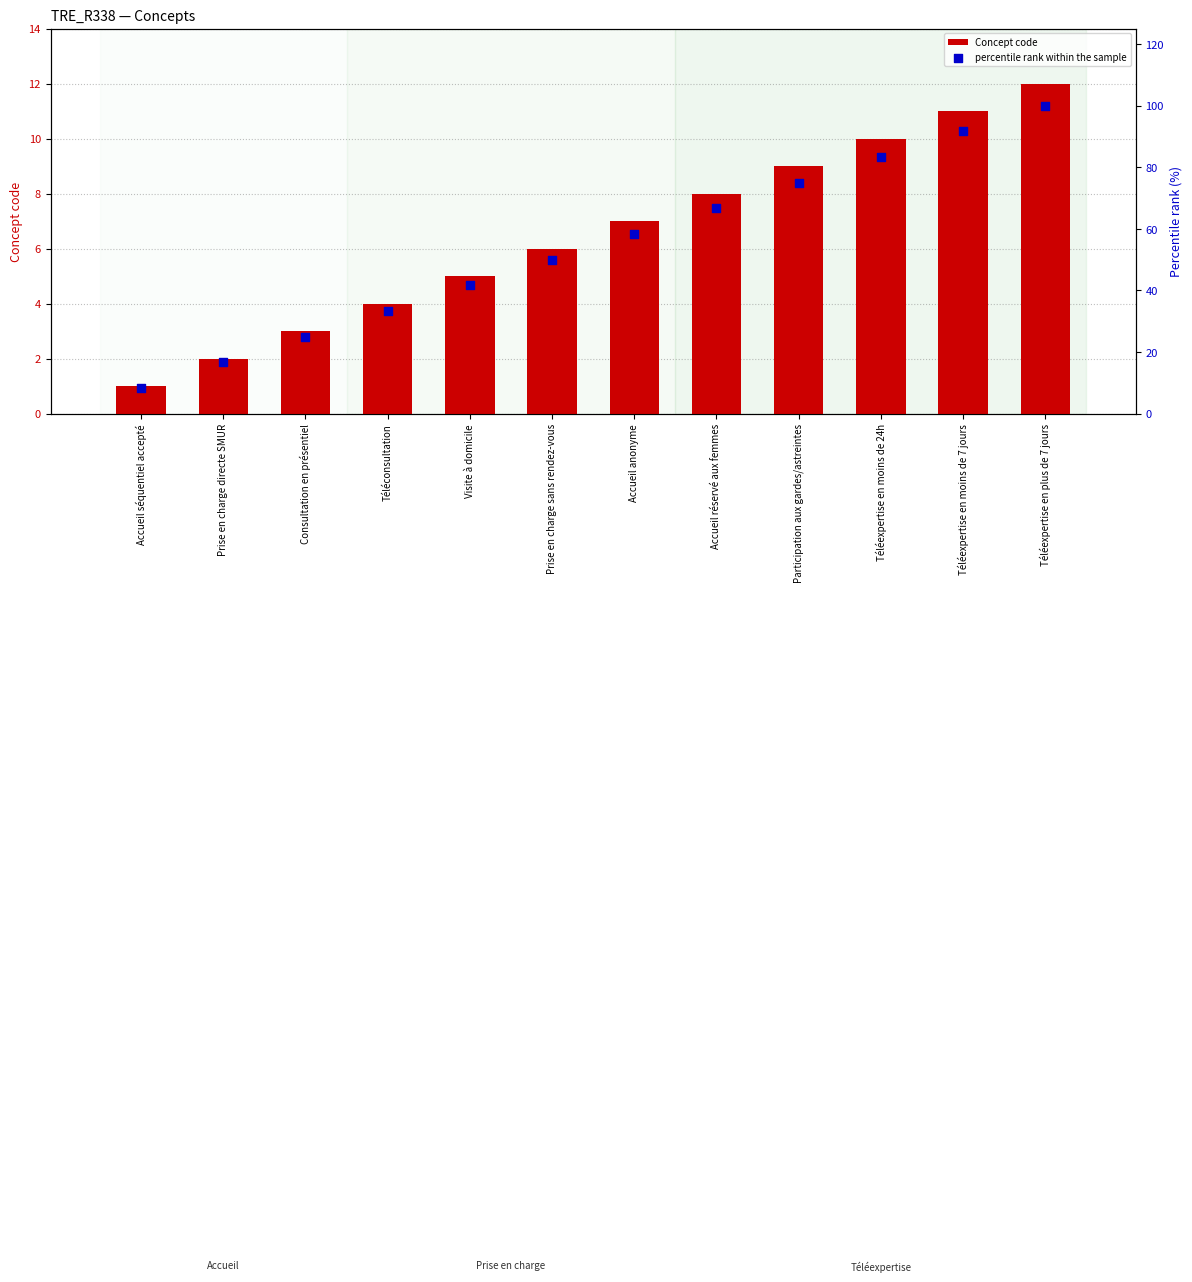

At which category is the sum across all series the highest?

Téléexpertise en plus de 7 jours